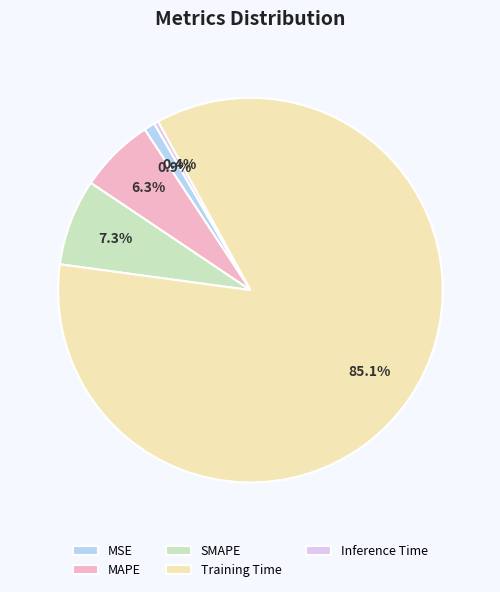

What portion of the pie excludes MSE?

99.1%